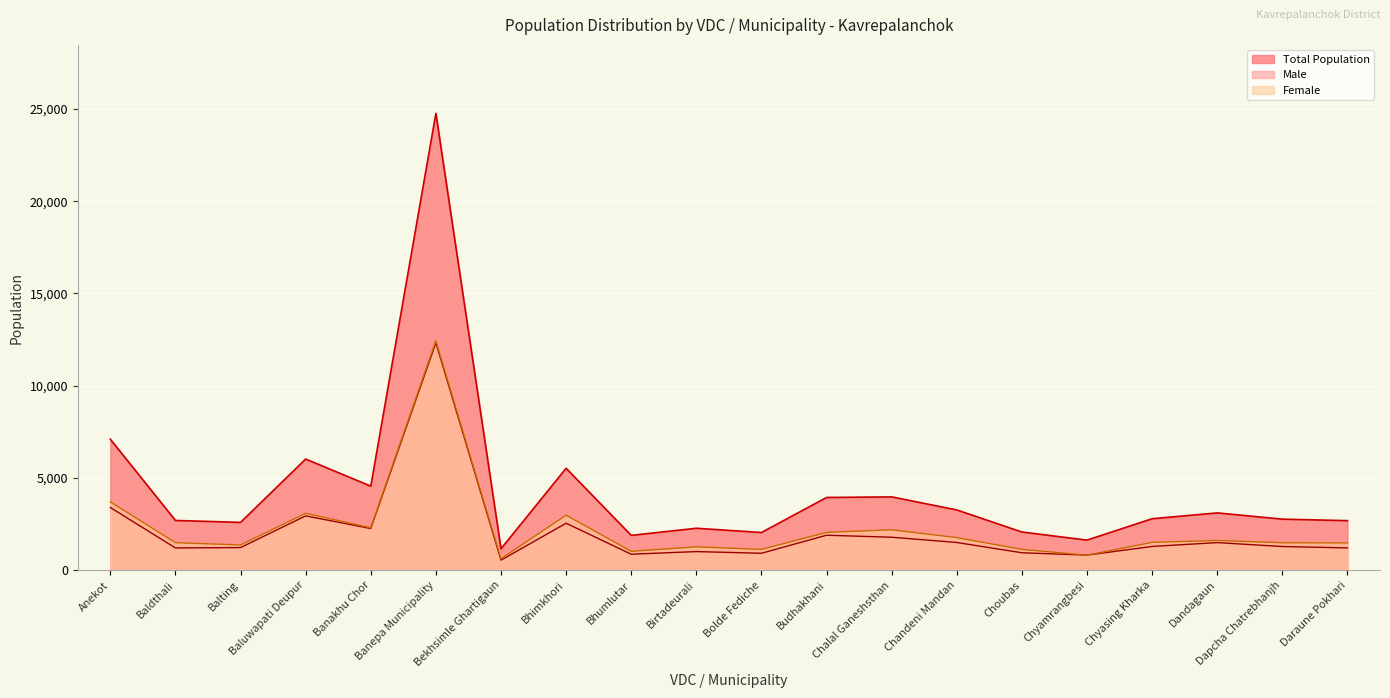

Rank the categories by Total Population value from highest to lowest.

Banepa Municipality, Anekot, Baluwapati Deupur, Bhimkhori, Banakhu Chor, Chalal Ganeshsthan, Budhakhani, Chandeni Mandan, Dandagaun, Chyasing Kharka, Dapcha Chatrebhanjh, Baldthali, Daraune Pokhari, Balting, Birtadeurali, Choubas, Bolde Fediche, Bhumlutar, Chyamrangbesi, Bekhsimle Ghartigaun